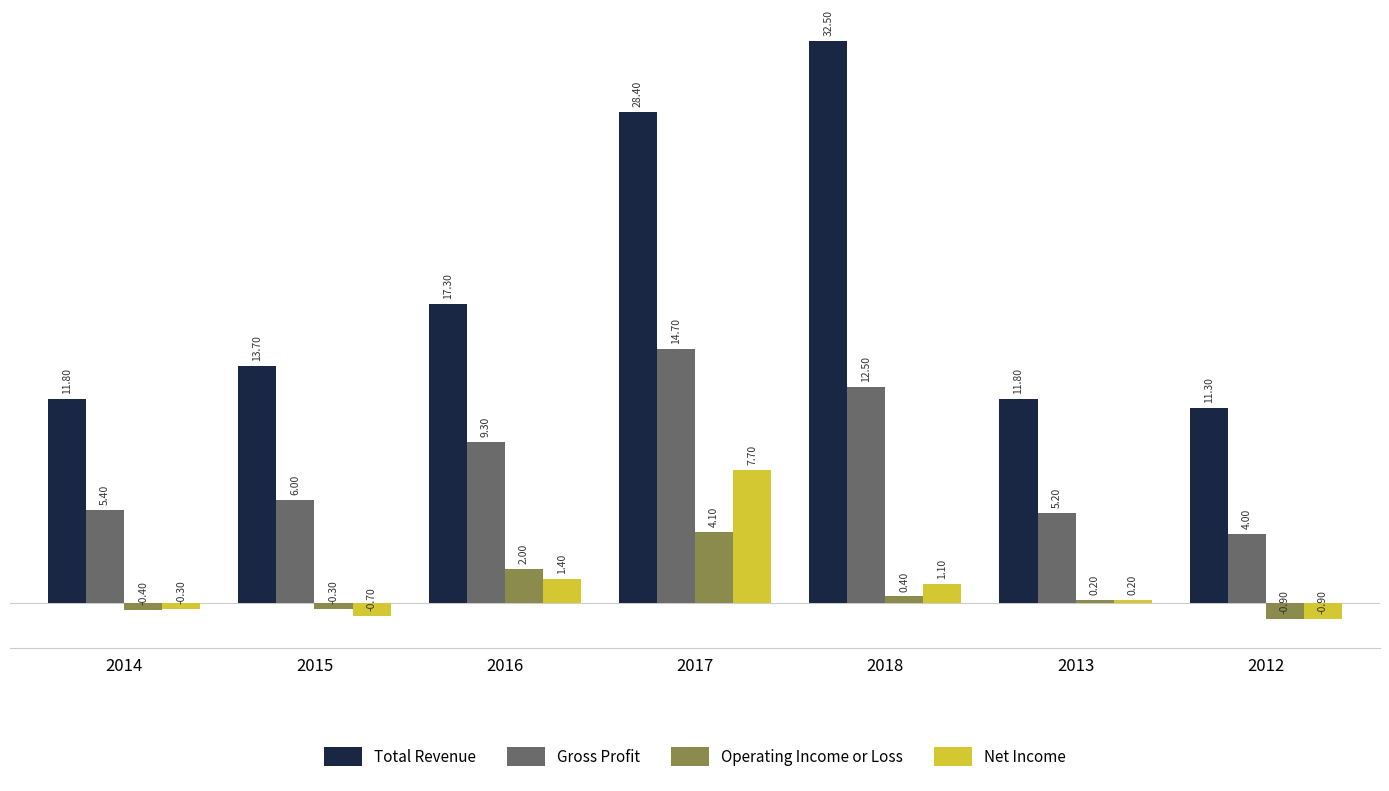

Reading left to right, list all the values displayed in this chart.

Total Revenue: 2014=11800	2015=13700	2016=17300	2017=28400	2018=32500	2013=11800	2012=11300
Gross Profit: 2014=5400	2015=6000	2016=9300	2017=14700	2018=12500	2013=5200	2012=4000
Operating Income or Loss: 2014=-400	2015=-300	2016=2000	2017=4100	2018=400	2013=200	2012=-900
Net Income: 2014=-300	2015=-700	2016=1400	2017=7700	2018=1100	2013=200	2012=-900